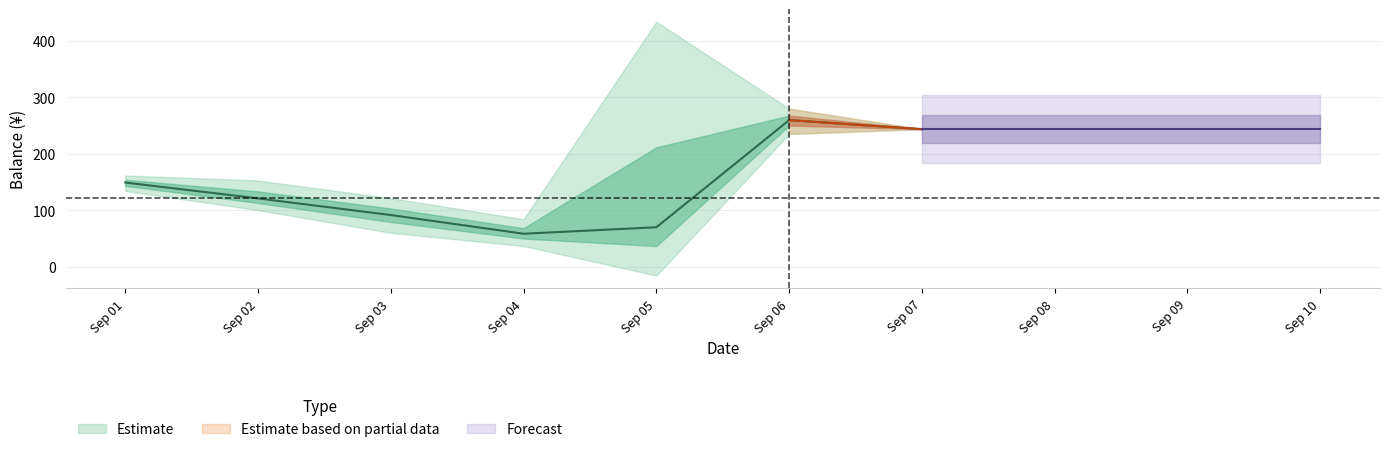

What is the approximate value at 20?

71.5